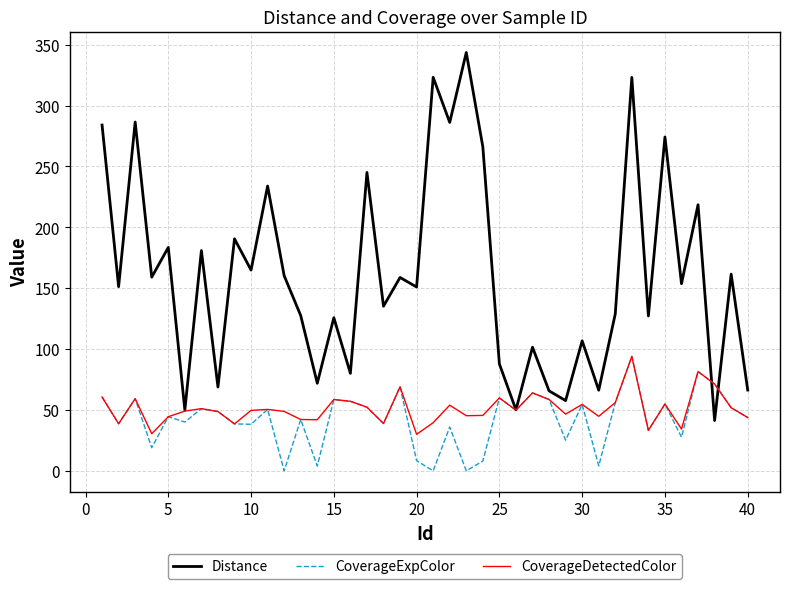

What is the greatest value displayed?

343.7